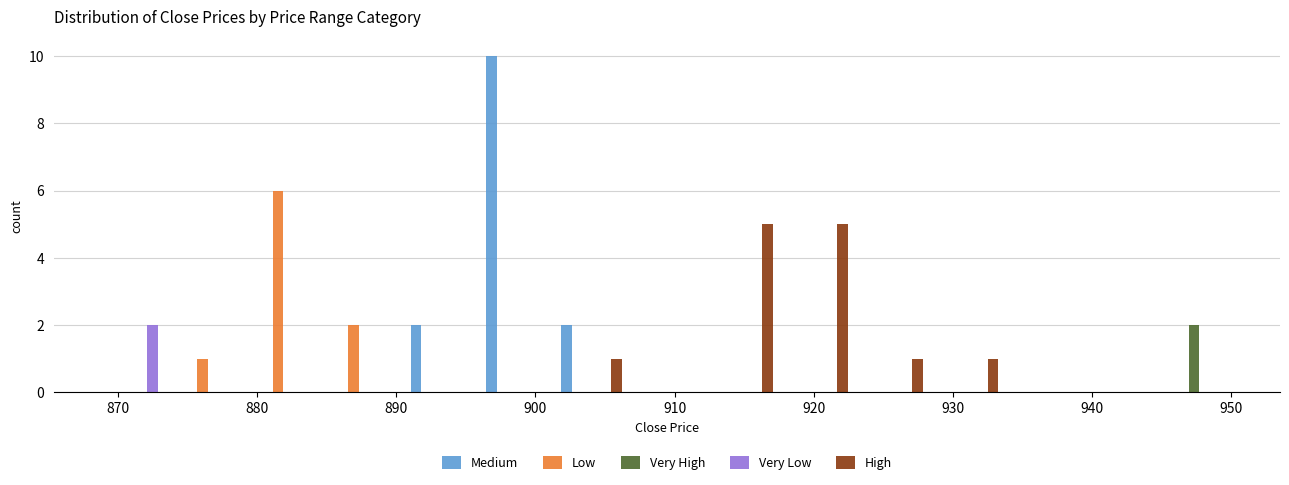

What is the height of the Very High bar covering 945 to 950 on the x-axis? Neither the bar edges nor the heights are printed on the chart, so give them approximately, as read against the axes.

2